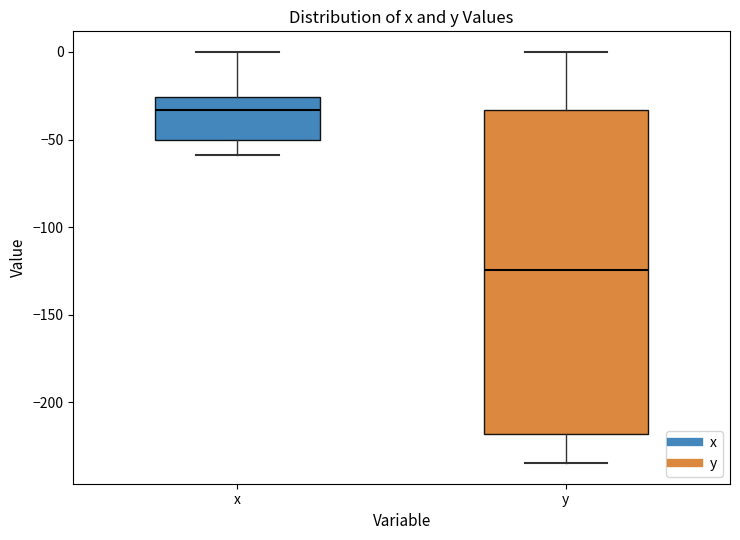

Which box is the tallest, from its lower edge to its upper edge?

y